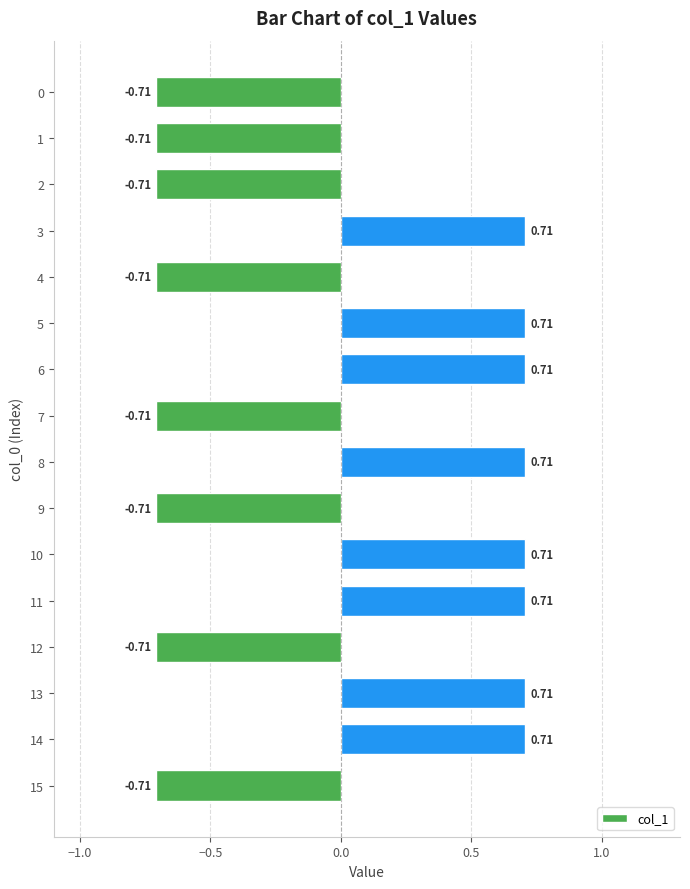

Between 0 and 5, which is larger?

5